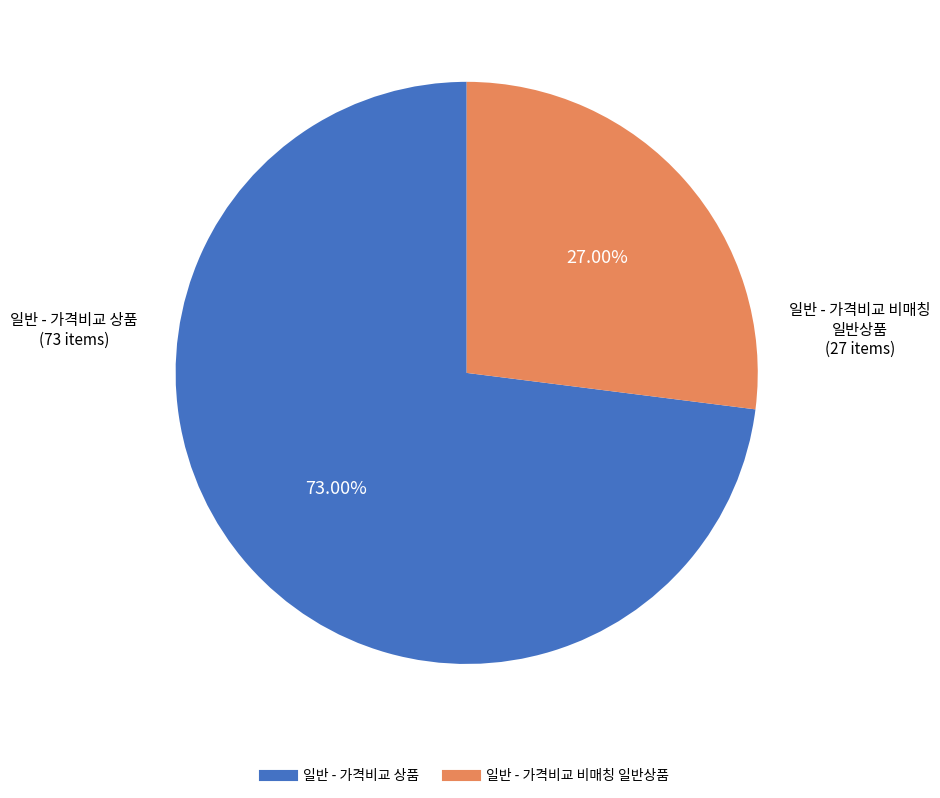

Is it true that 일반 - 가격비교 상품 is 87% of the pie?

False